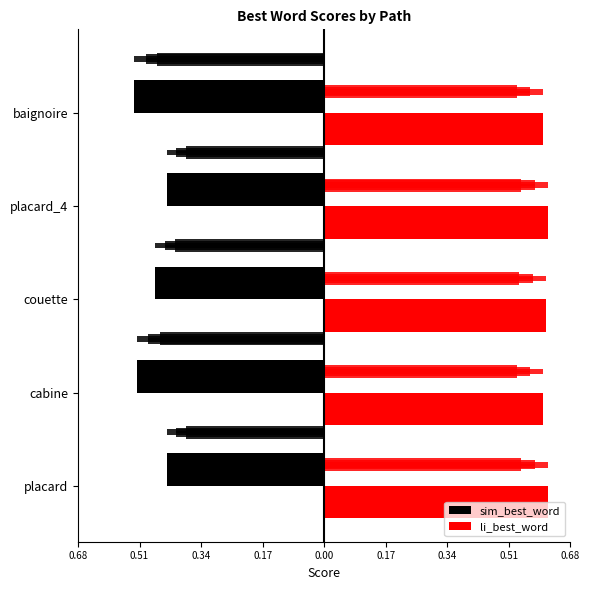

Which series has the largest total across all categories?

li_best_word